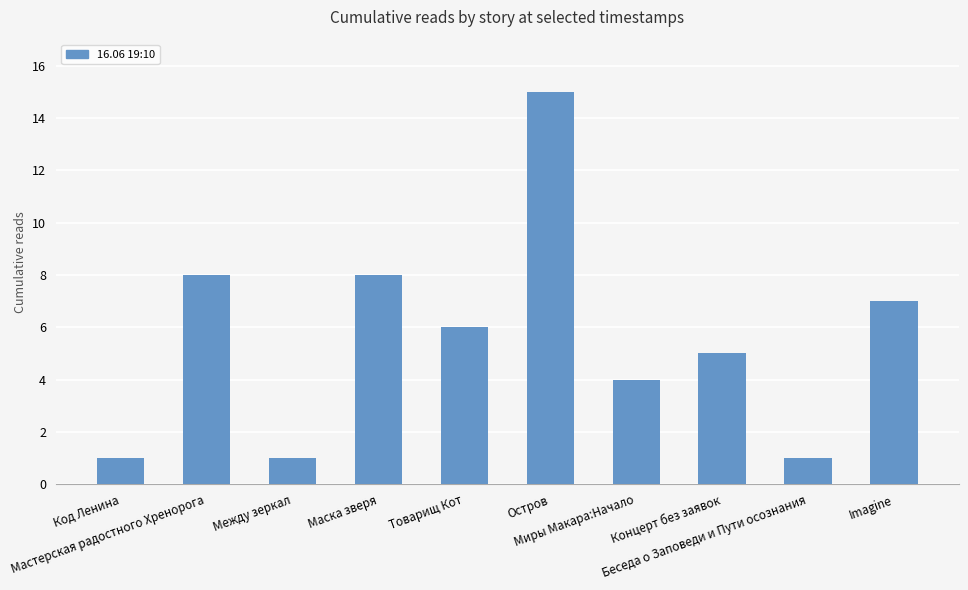

What is the greatest value displayed?

15